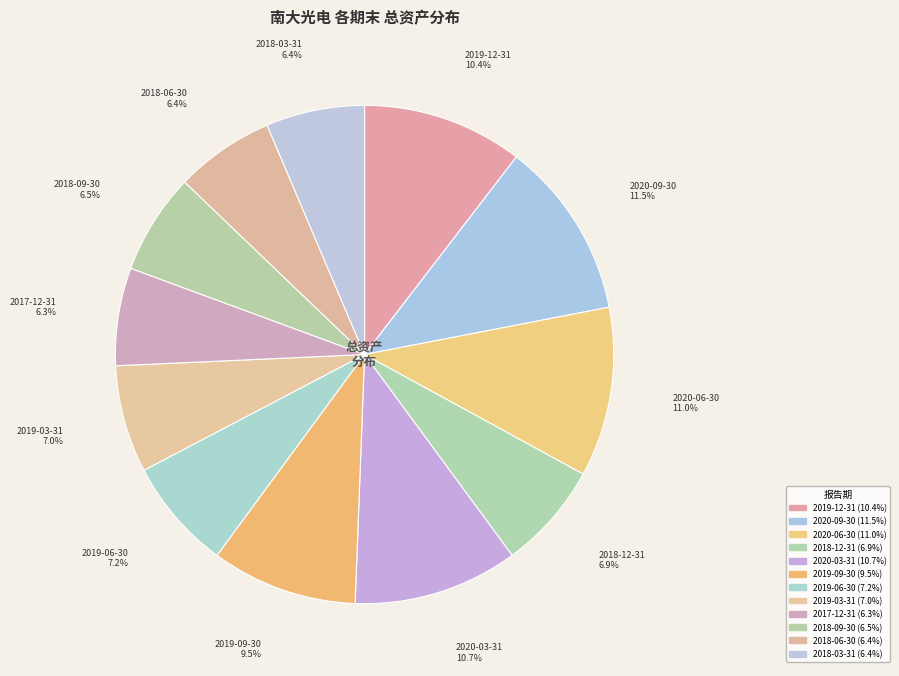

To the nearest percent, what percentage of the pie is 2018-12-31?

7%